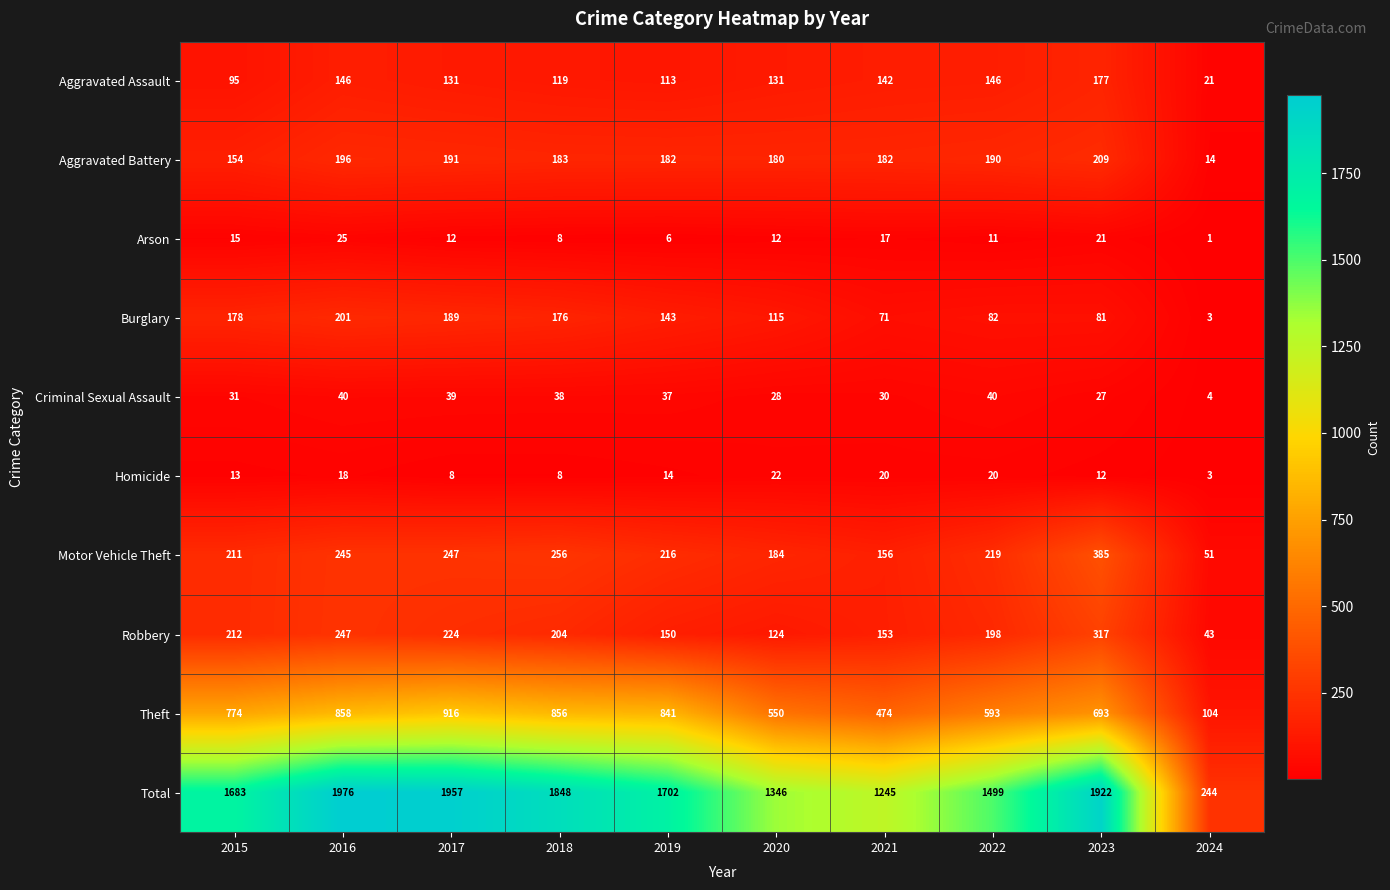

How many categories are shown in the chart?

10